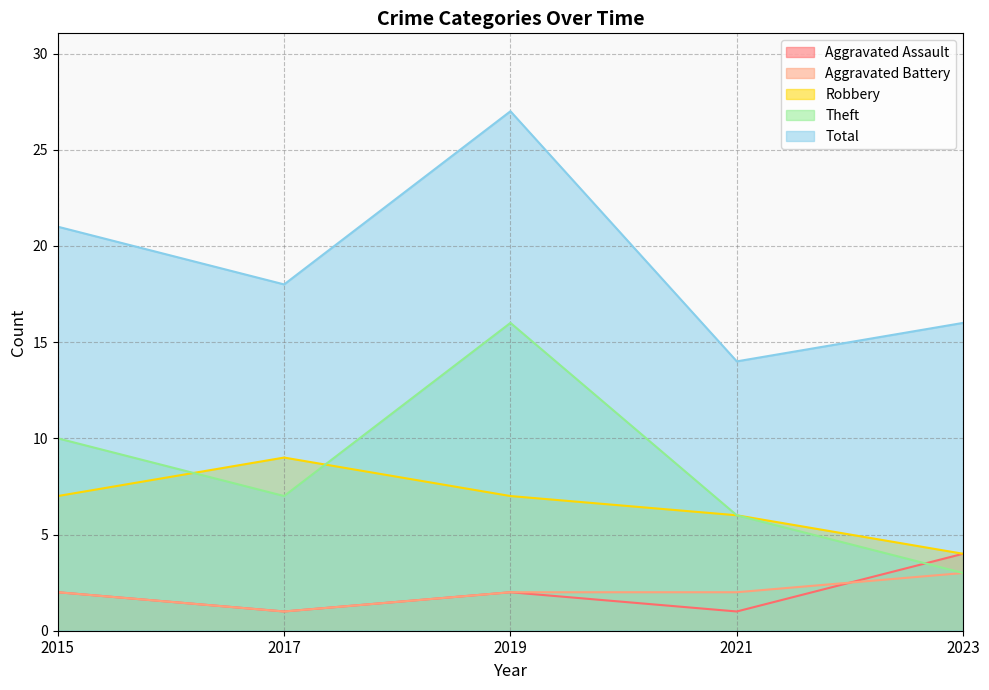

Rank the categories by Total value from highest to lowest.

2019, 2015, 2017, 2023, 2021